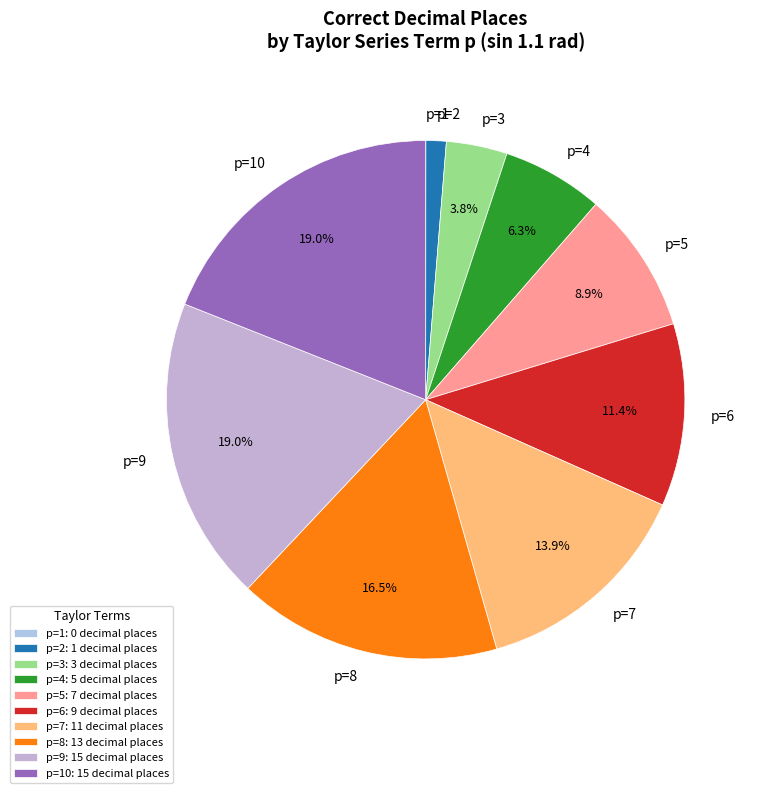

Is there any slice that represents more than half of the pie?

No